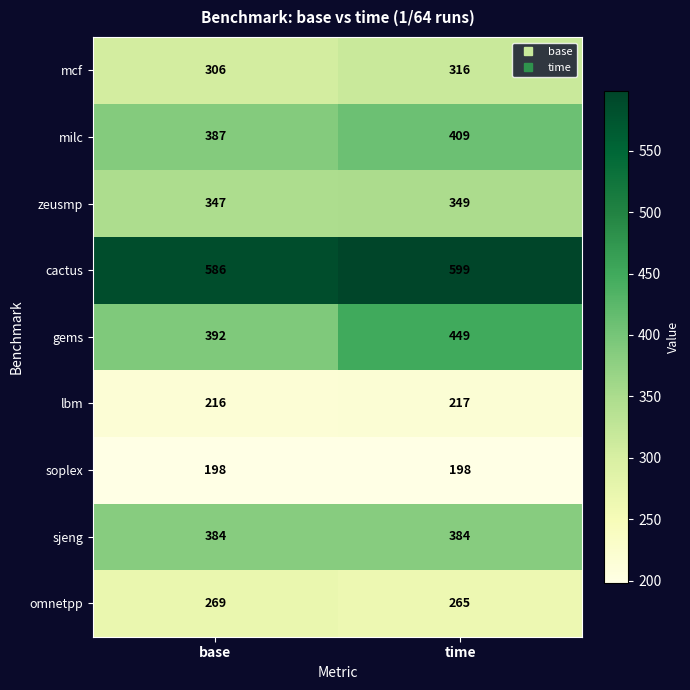

Rank the series at time from highest to lowest value.

cactus, gems, milc, sjeng, zeusmp, mcf, omnetpp, lbm, soplex